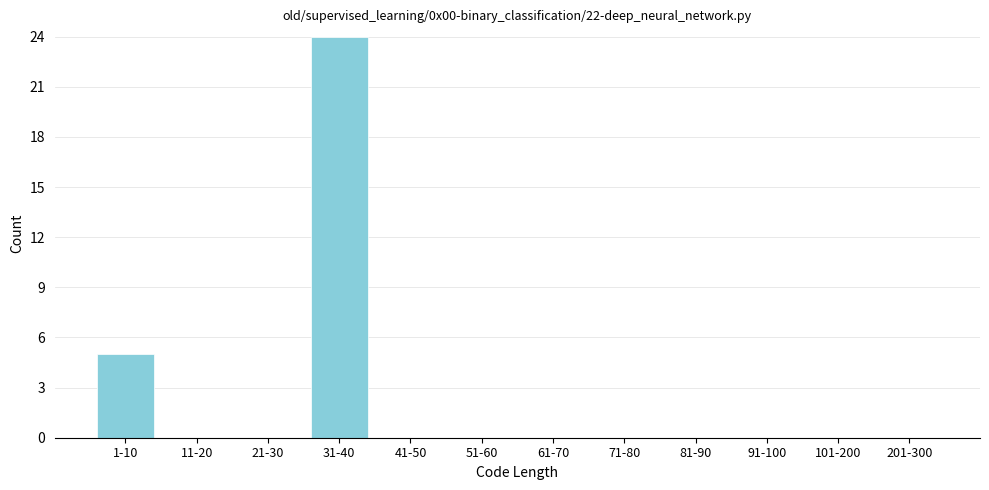

Reading left to right, what are all the values shown in this chart?

1-10=5	11-20=0	21-30=0	31-40=24	41-50=0	51-60=0	61-70=0	71-80=0	81-90=0	91-100=0	101-200=0	201-300=0